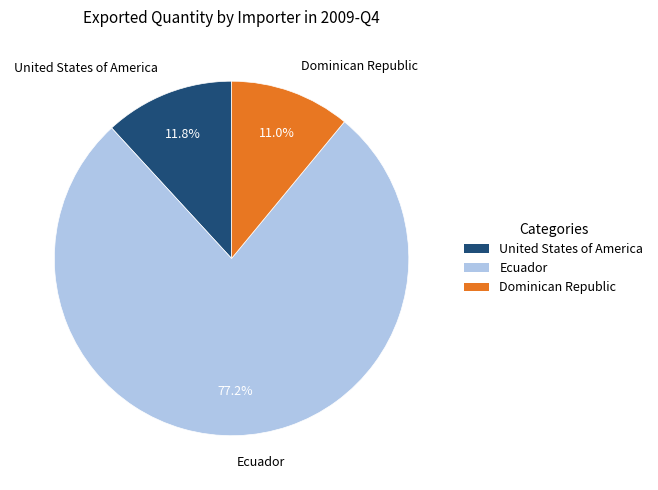

What percentage do United States of America and Dominican Republic together represent?

22.8%